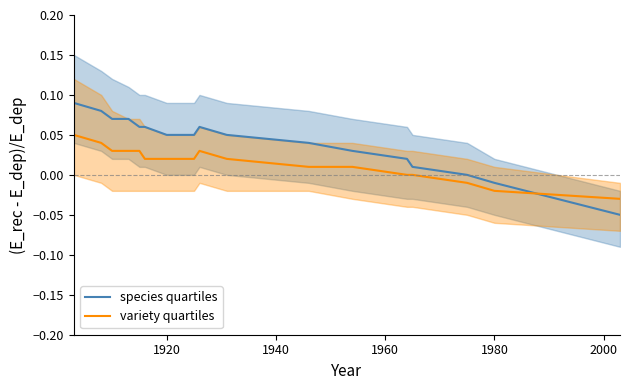

What is the minimum value for species quartiles?

-0.1